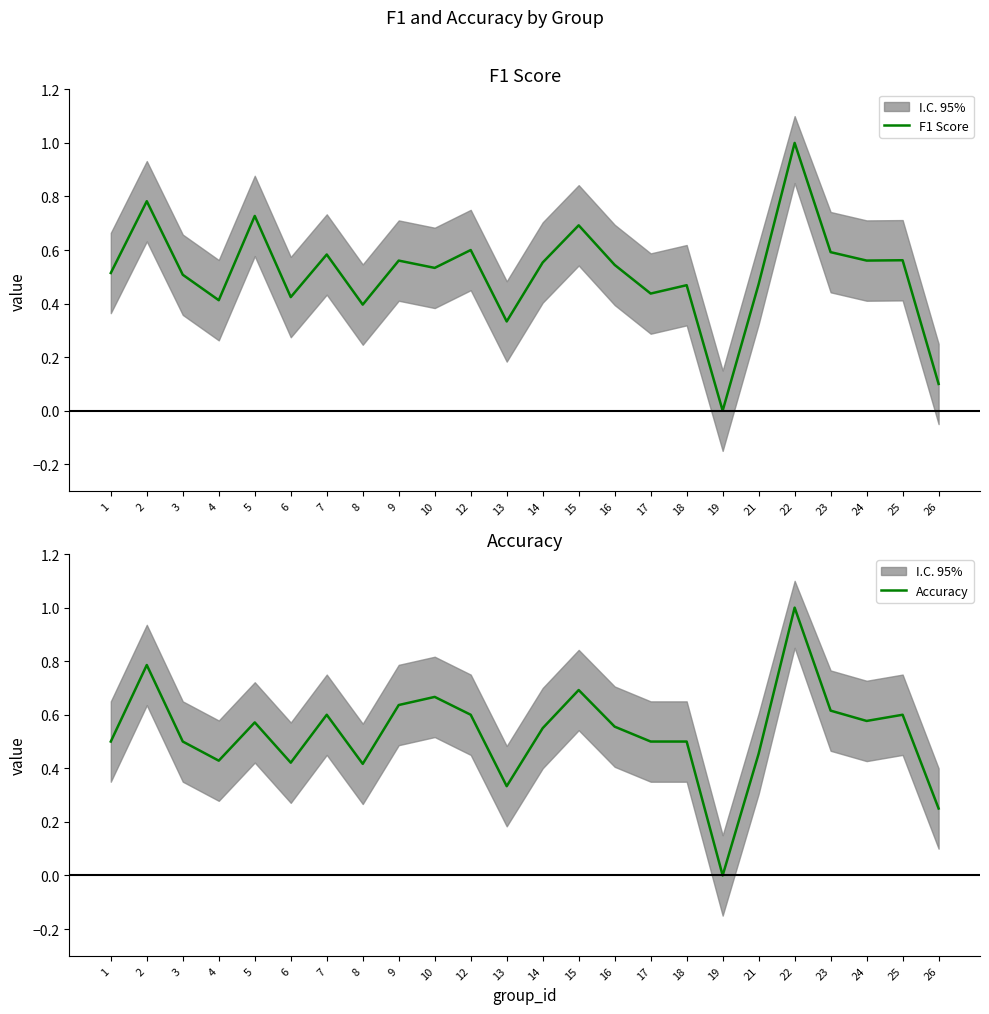

What are all the series names shown in the legend?

F1 Score, Accuracy